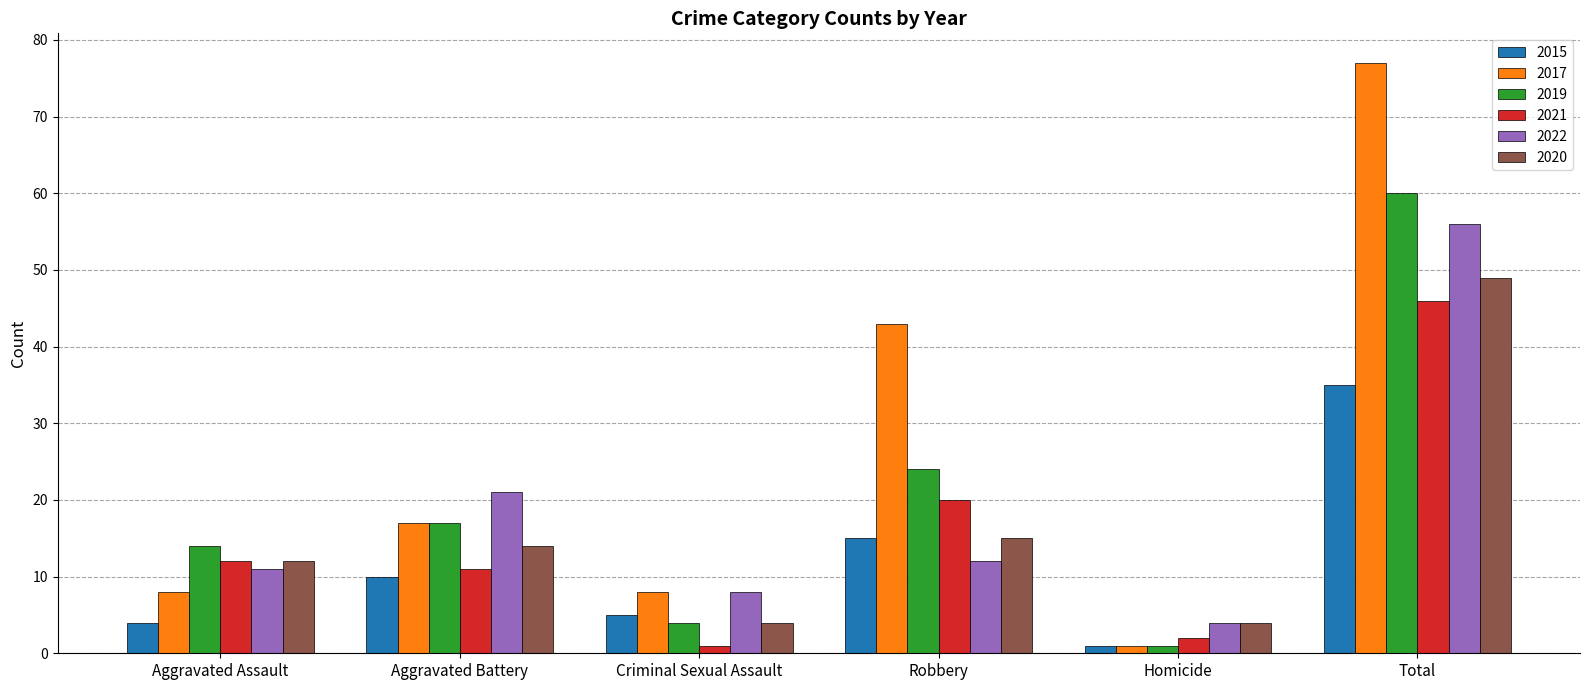

Does the chart contain any negative values?

No